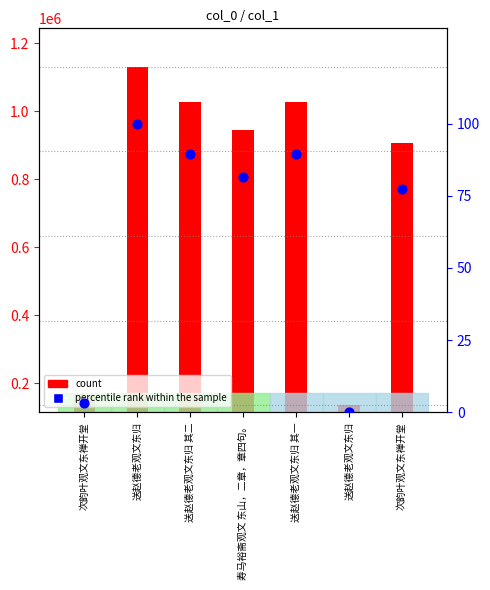

Is the value of count at 送赵德老观文东归 其二 greater than the value of percentile rank within the sample at 送赵德老观文东归?

Yes